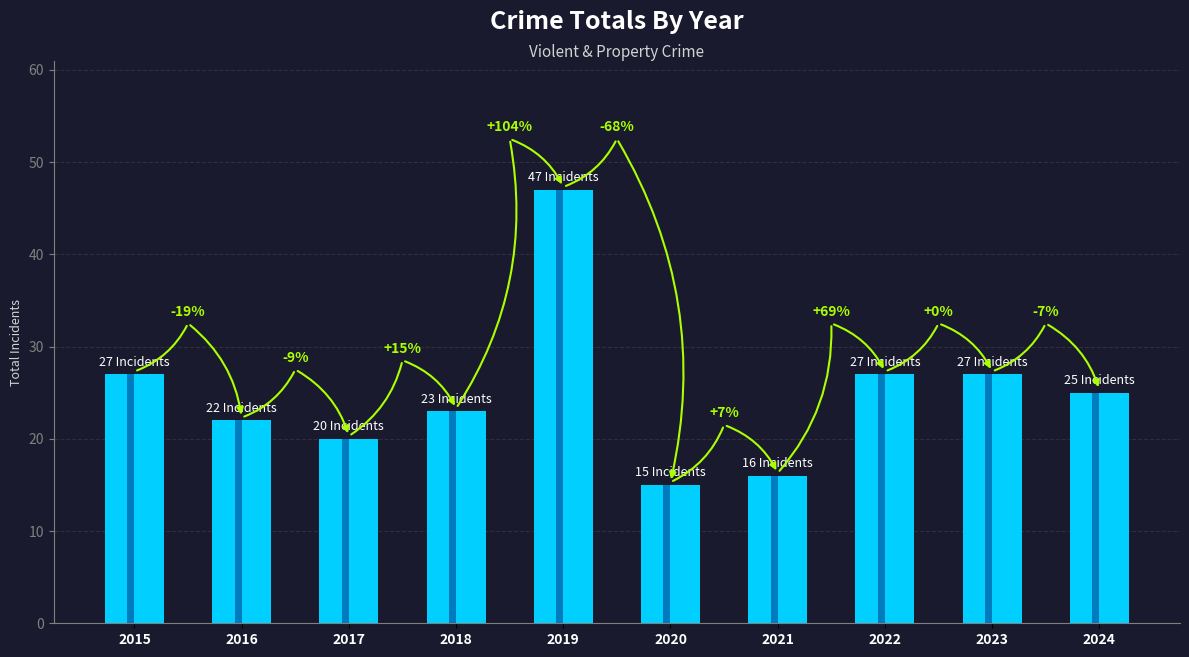

What is the ratio of the value at 2018 to the value at 2019?

0.5